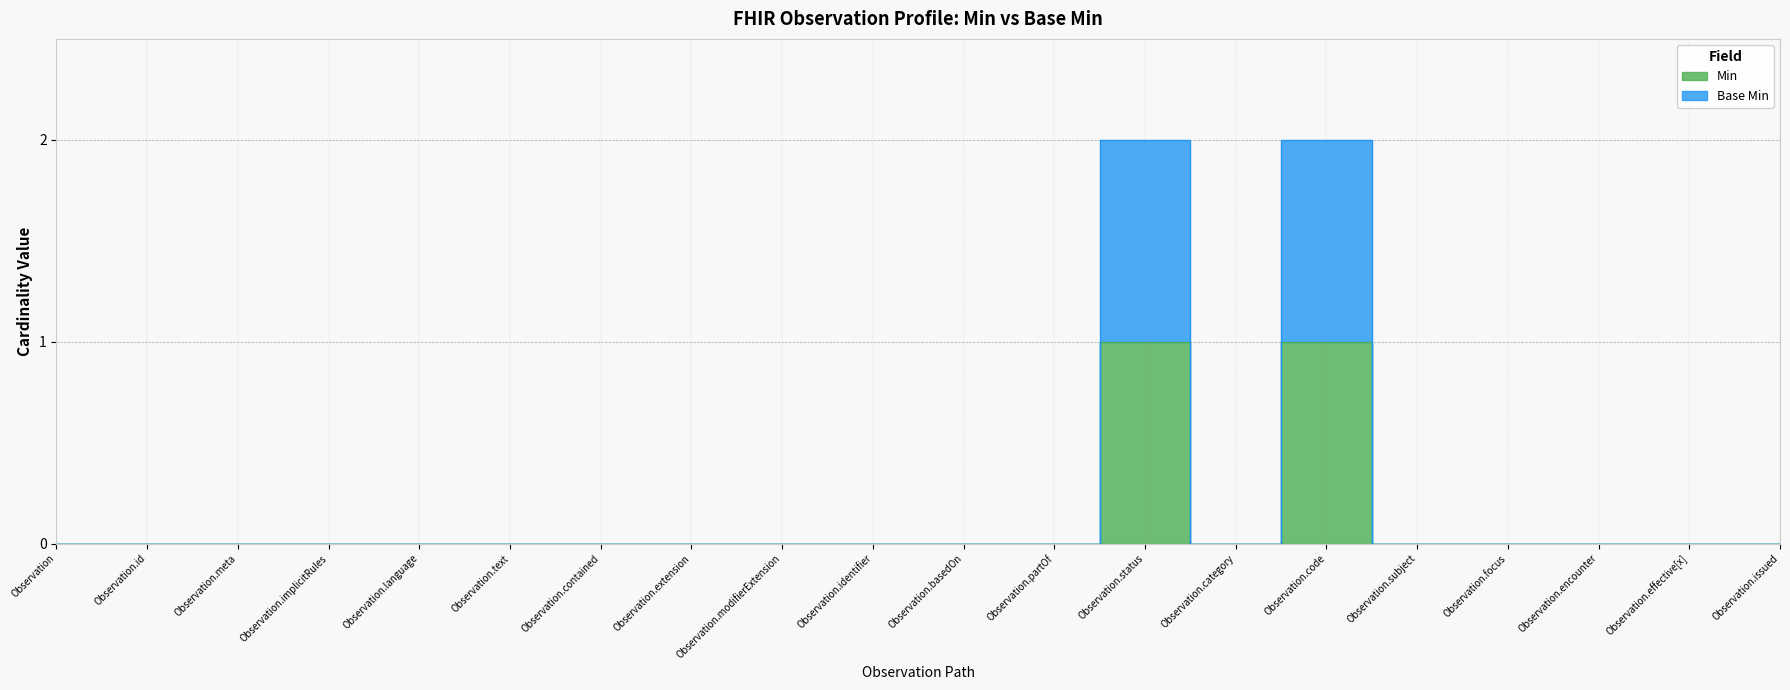

Which series has the largest range (max minus min)?

Base Min